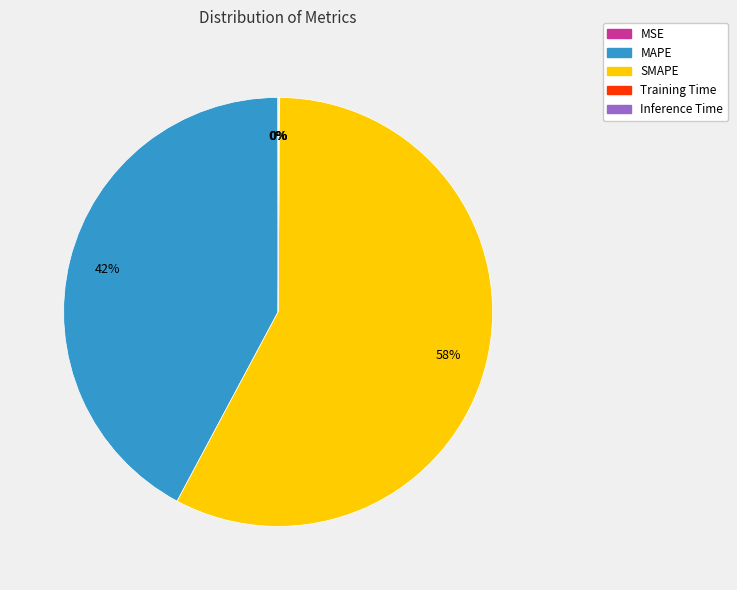

To the nearest percent, what is the average slice percentage?

20%